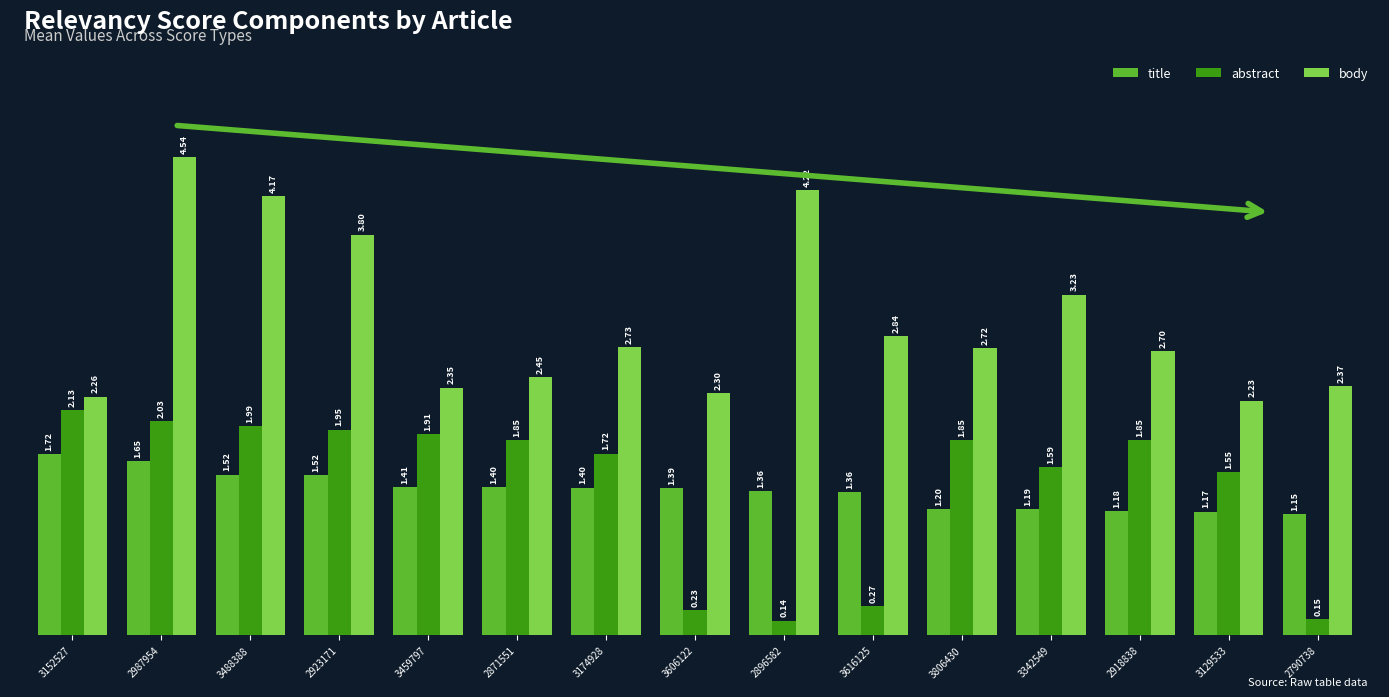

The title series shows 1.7 at 3342549. True or false?

False